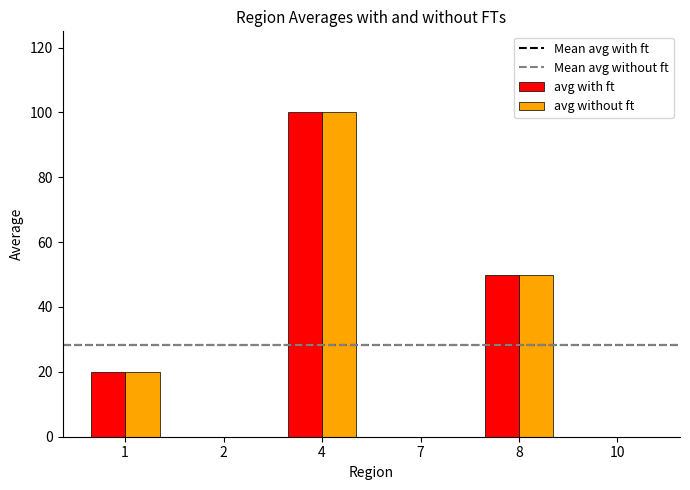

Reading left to right, extract all data points from this chart.

avg with ft: 1=20	2=0	4=100	7=0	8=50	10=0
avg without ft: 1=20	2=0	4=100	7=0	8=50	10=0